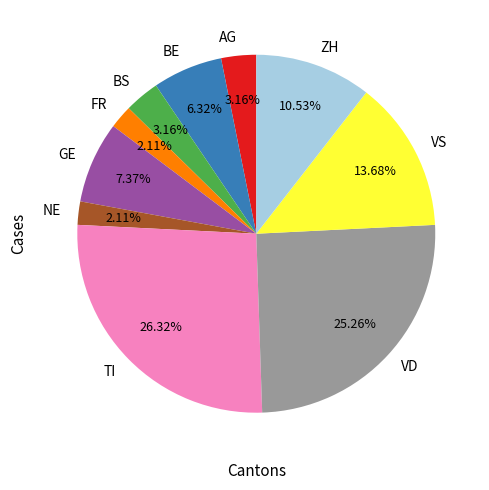

Does VS represent more than half of the total?

No